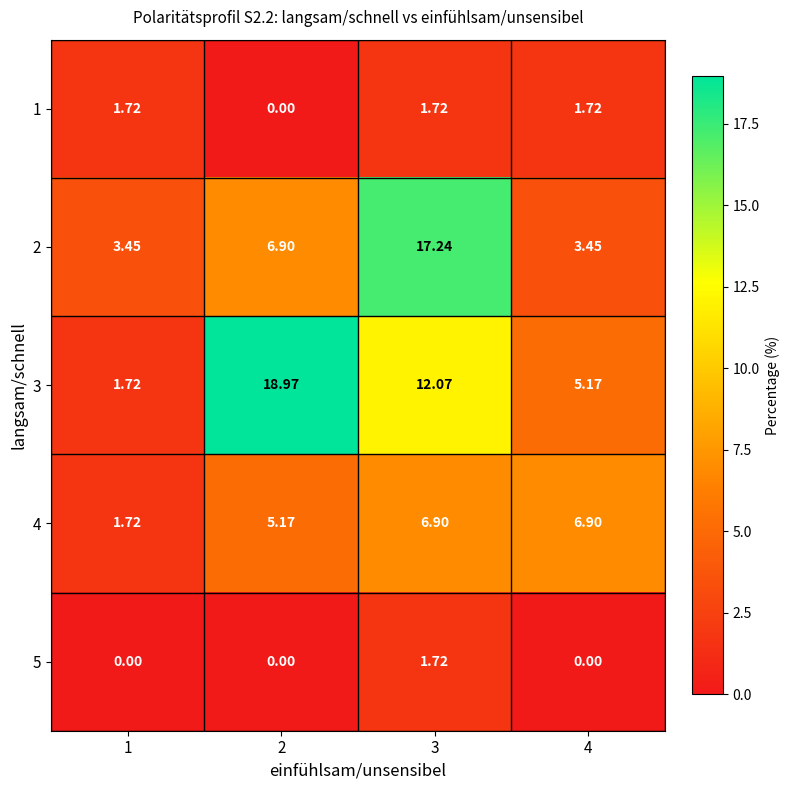

Is the value of 1 at 4 greater than the value of 2 at 3?

No